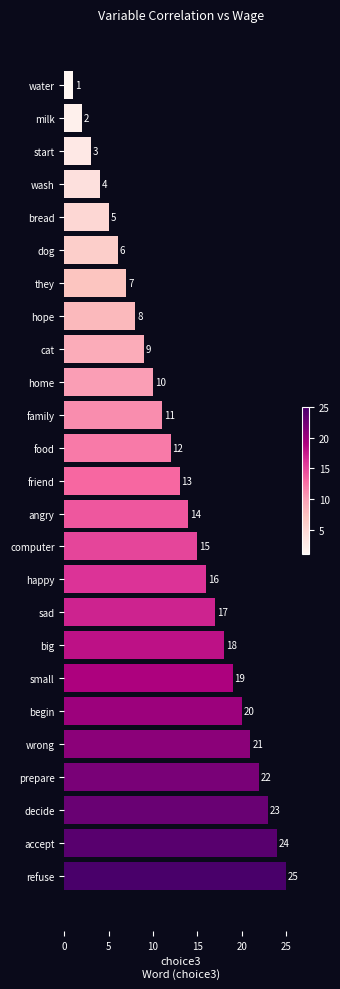

Rank the categories by value from lowest to highest.

water, milk, start, wash, bread, dog, they, hope, cat, home, family, food, friend, angry, computer, happy, sad, big, small, begin, wrong, prepare, decide, accept, refuse